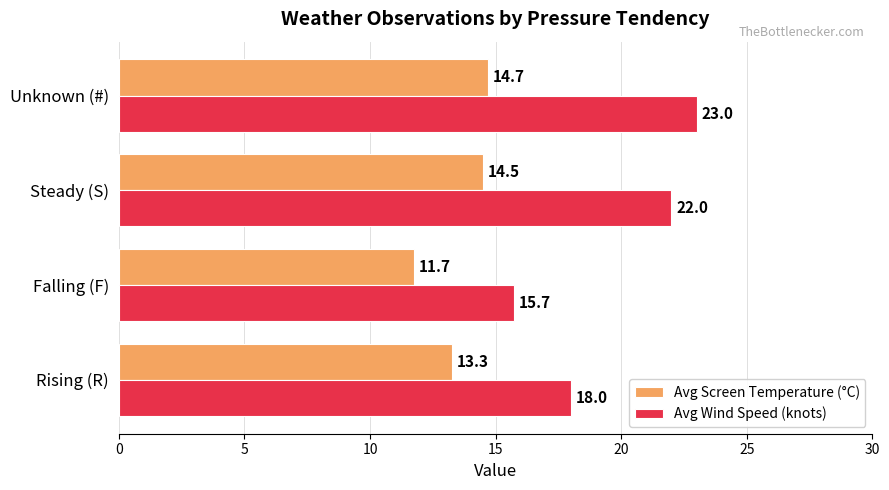

Is it true that Avg Screen Temperature (°C) equals 11.7 at Falling (F)?

True